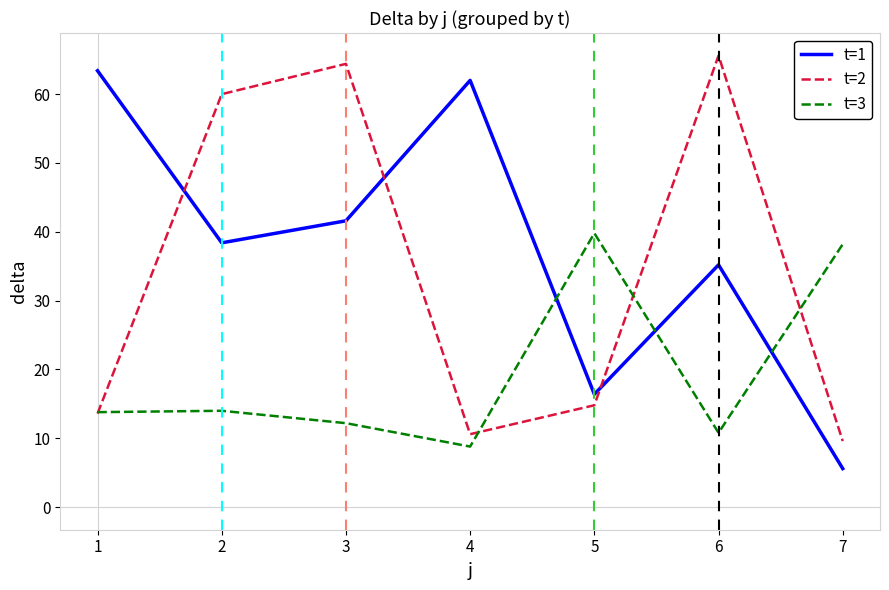

Read the t=3 value at 1.

13.8